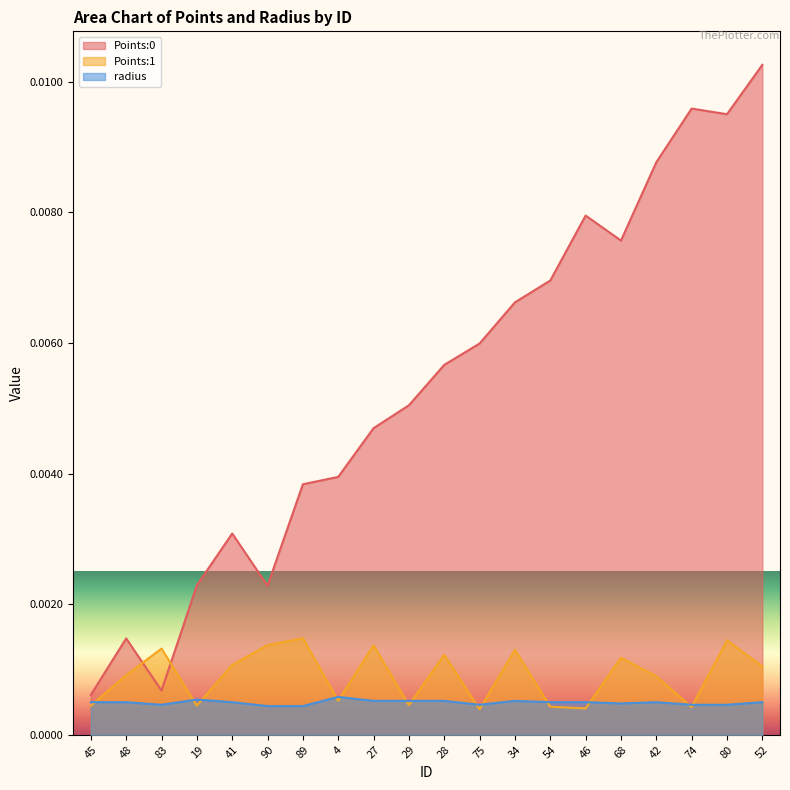

Rank the categories by radius value from lowest to highest.

90, 89, 83, 75, 74, 80, 68, 45, 48, 41, 54, 46, 42, 52, 27, 29, 28, 34, 19, 4